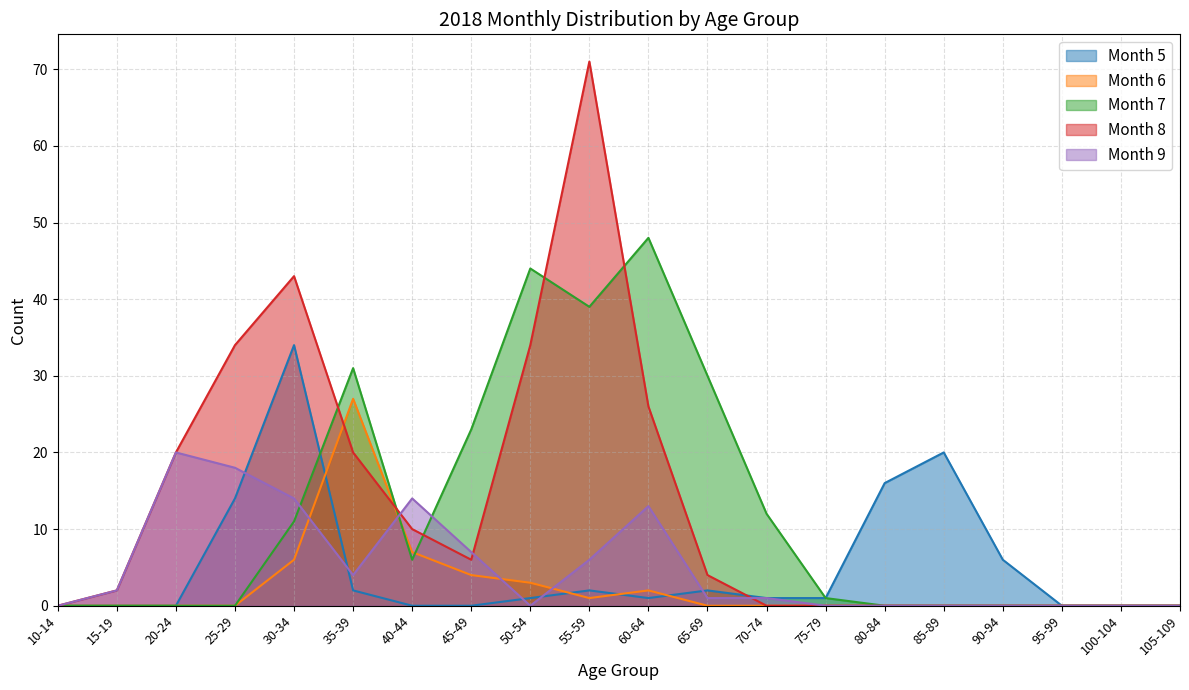

Count the number of data series in this chart.

5